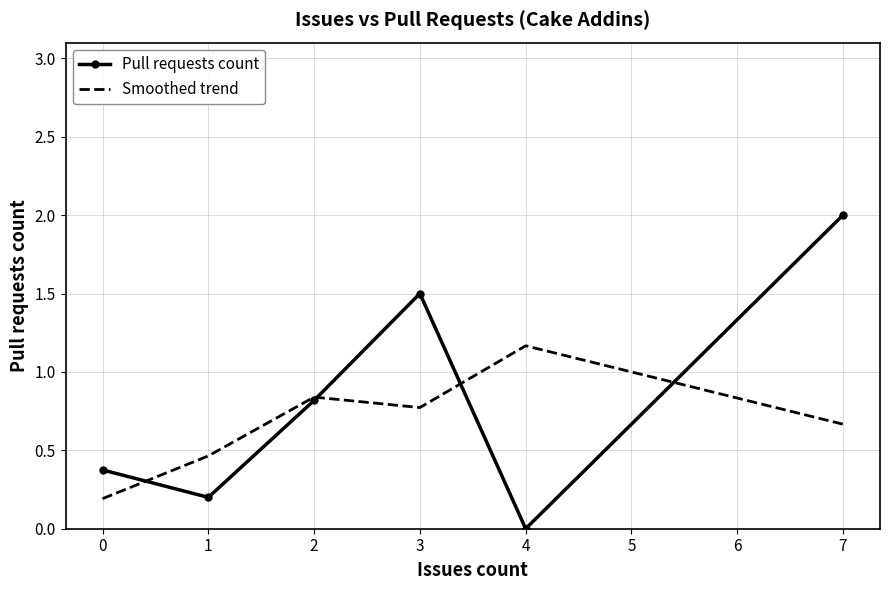

How many interior local valleys does the Smoothed trend series have?

1